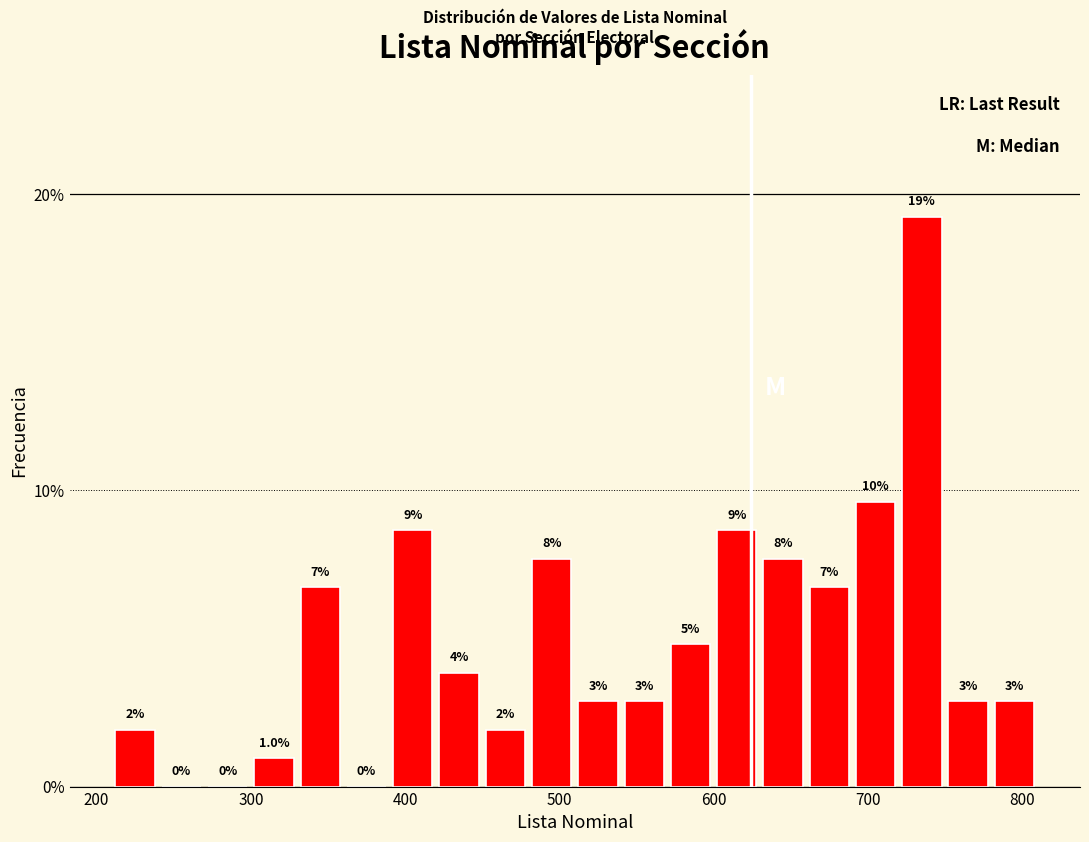

Around what value on the x-axis is the tallest bar? Give the approximate position of its centre, as read against the axis.

740